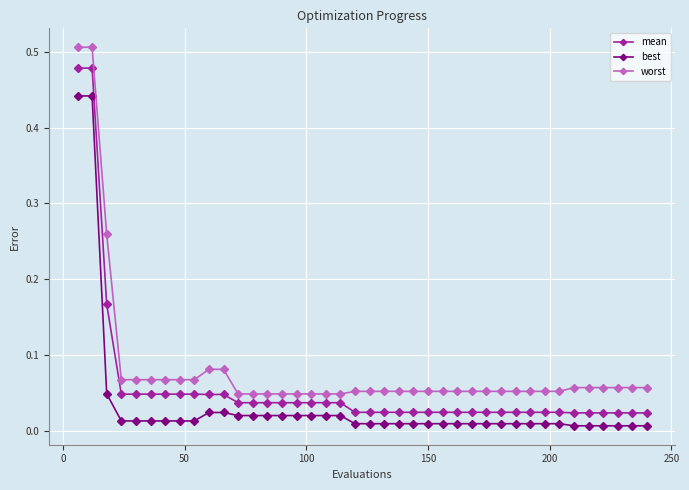

List the series in order of their peak value, highest first.

worst, mean, best